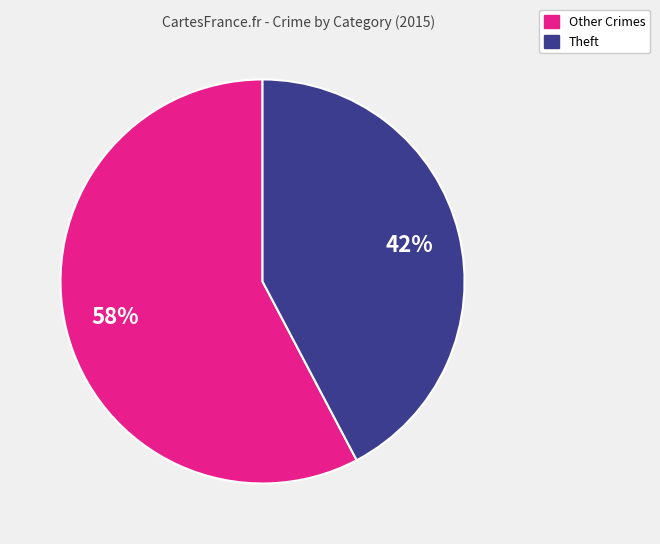

Is there a majority slice in this chart?

Yes